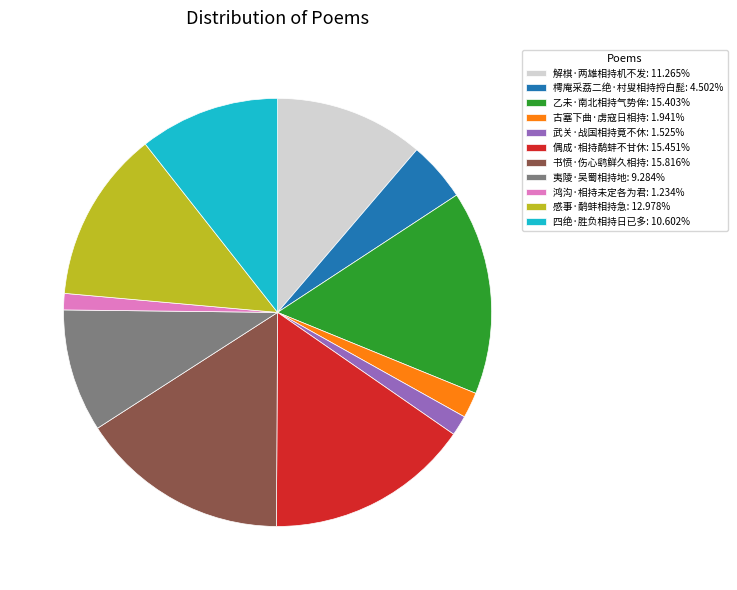

The 书愤·伤心鹞鲜久相持 slice represents 22% of the pie. True or false?

False